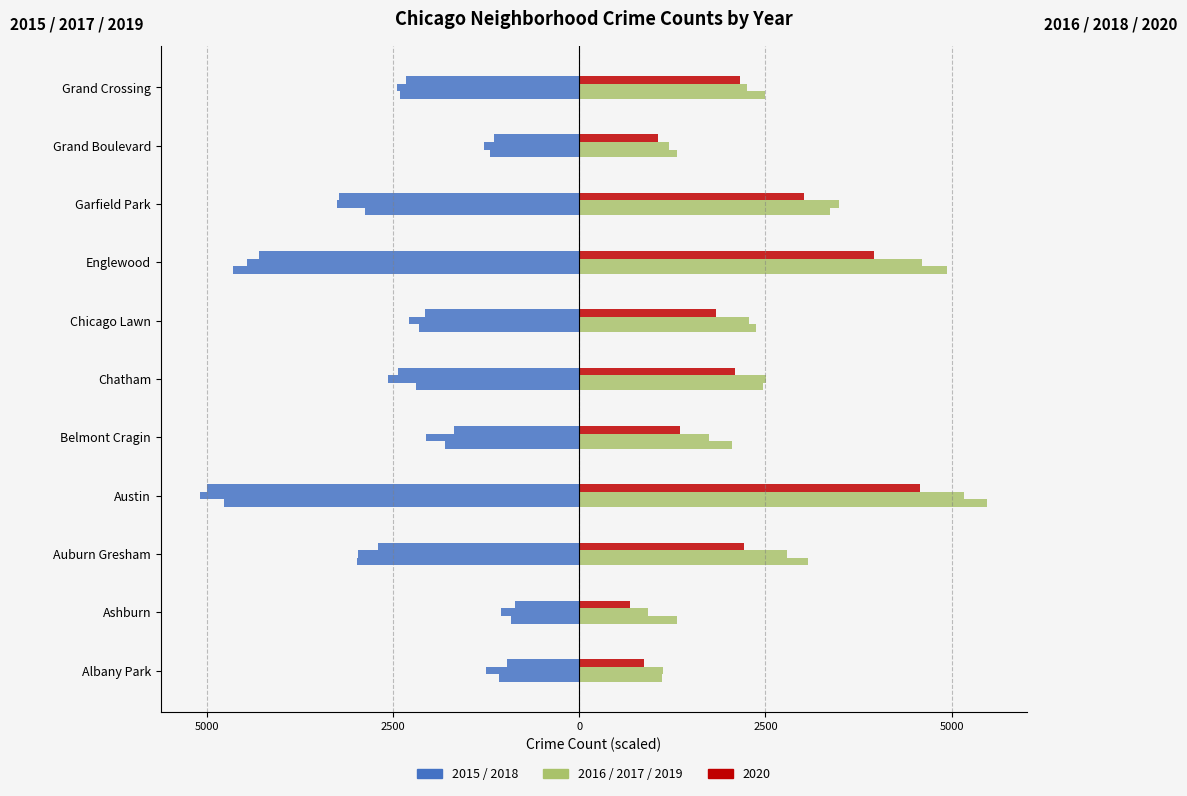

Is it true that 2020 equals 5.3 at Chicago Lawn?

False